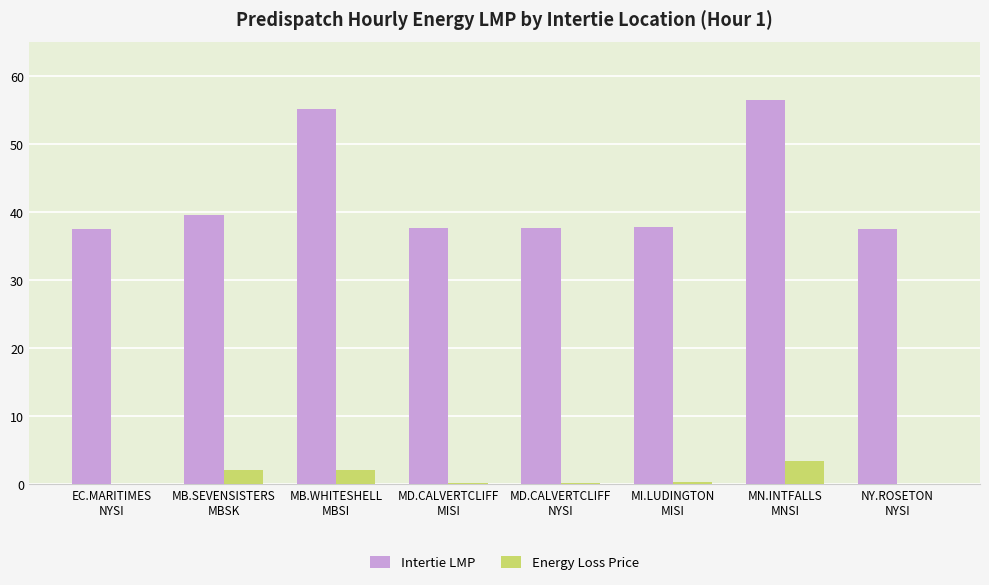

Which series has the largest total across all categories?

Intertie LMP